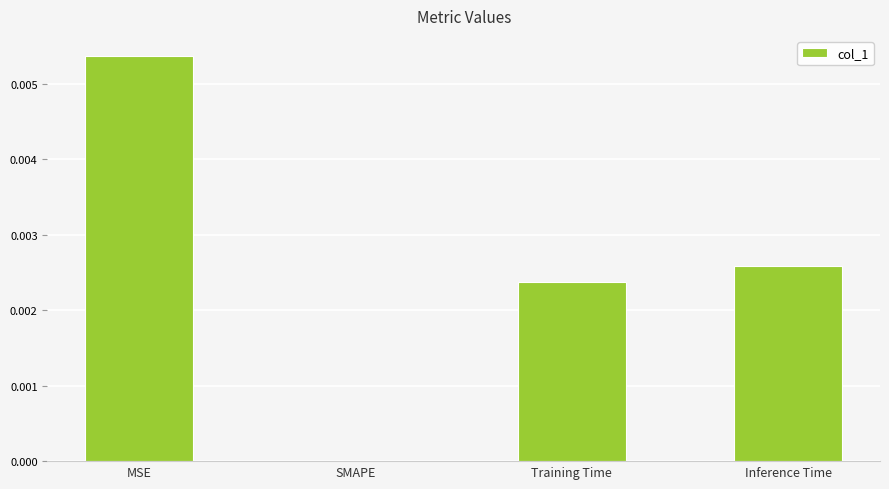

At which category does the chart reach its peak across all series?

MSE